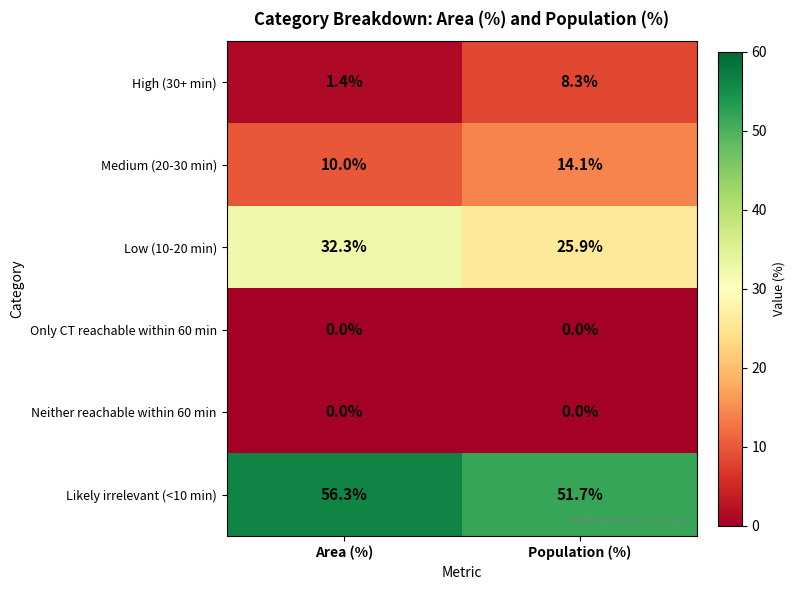

How many distinct data groups are displayed?

6